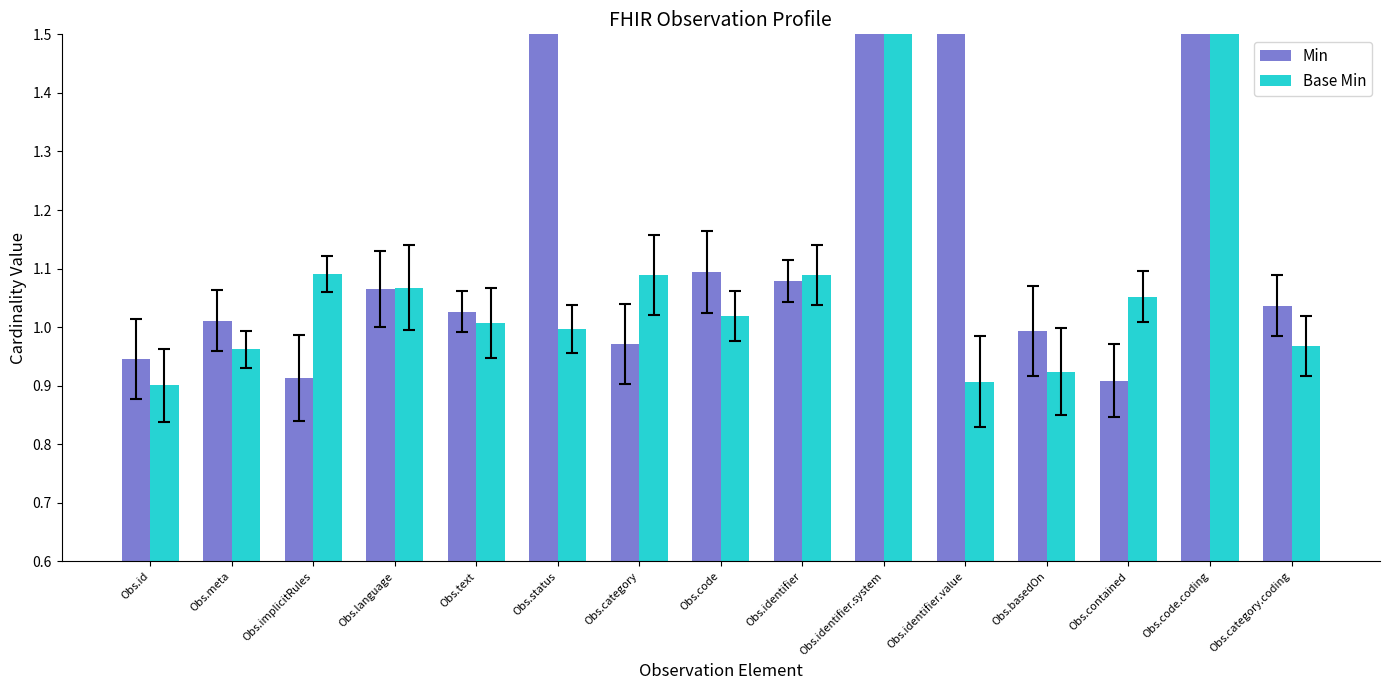

What is the approximate value of Min at Obs.code?

1.1